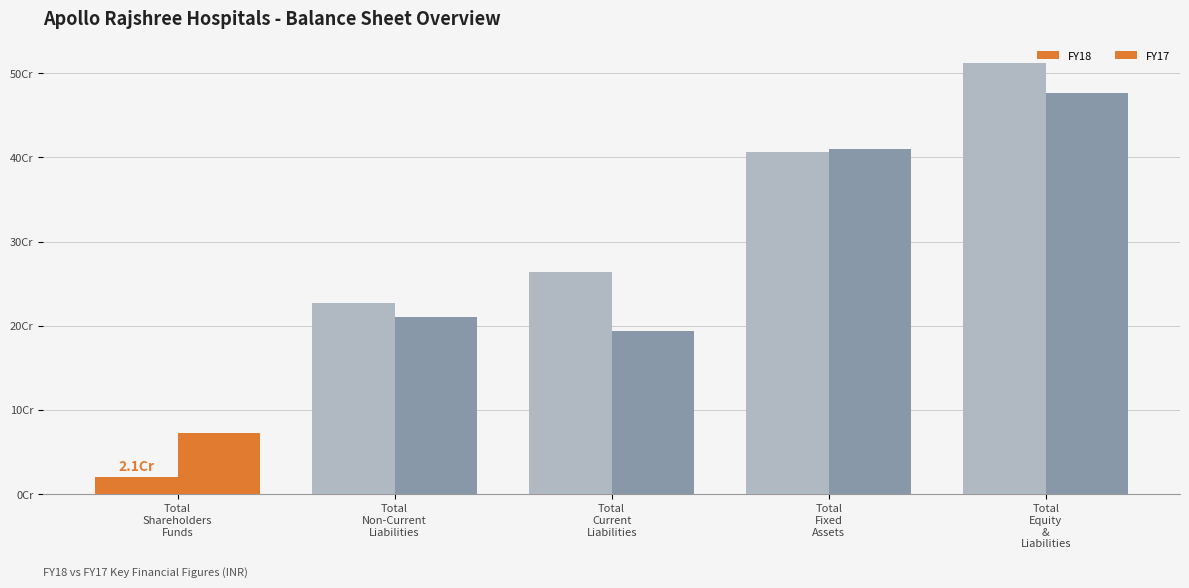

What is the maximum value shown in the chart?

512209610